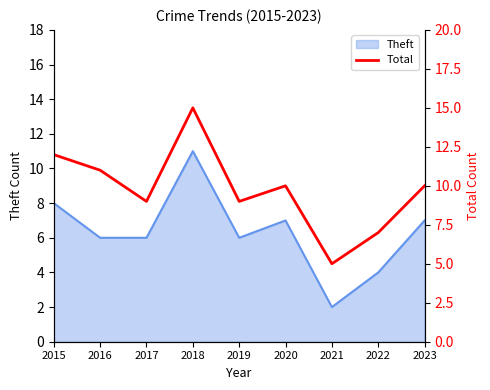

Does the chart display data point markers on the line(s)?

No